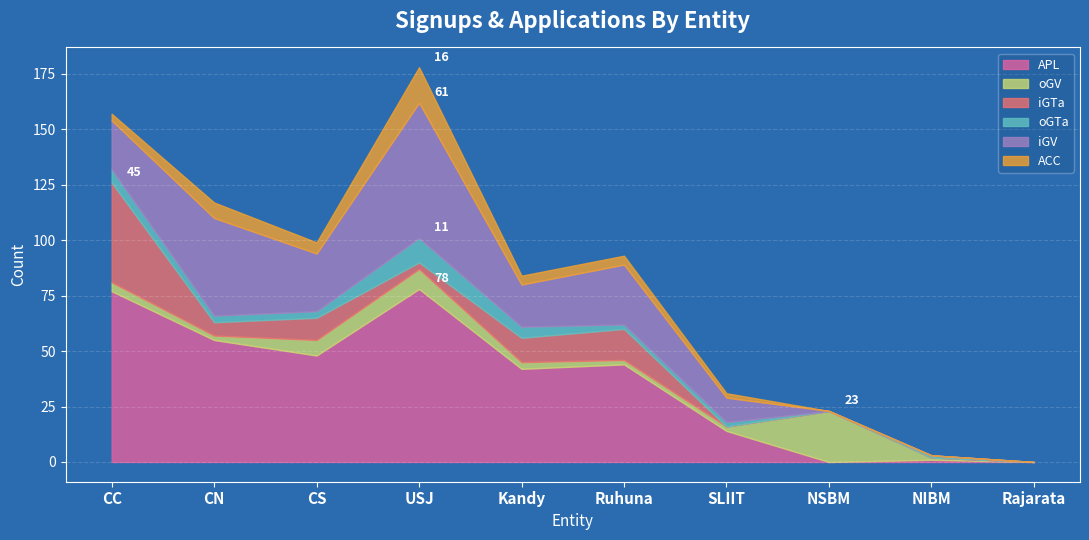

True or false: ACC and iGV cross at least once.

False